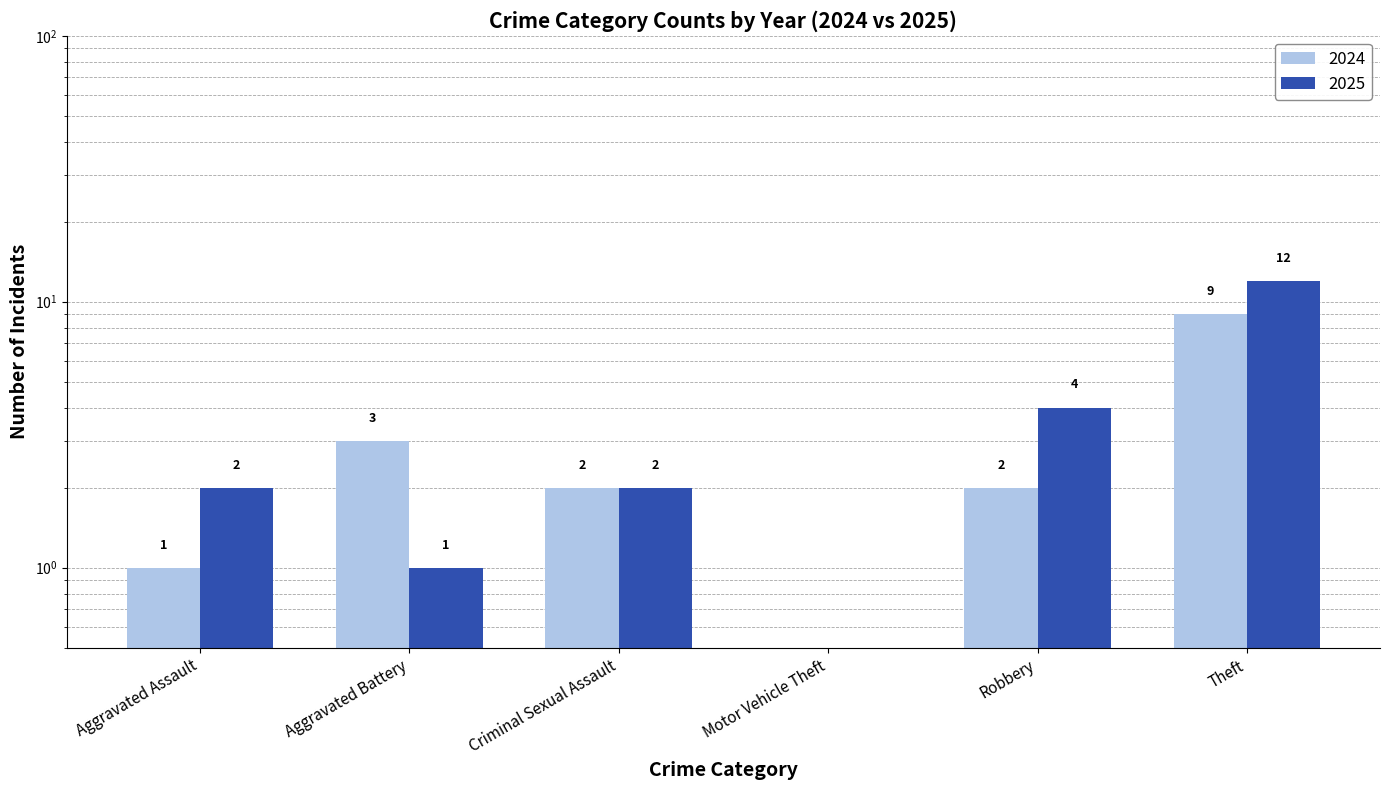

Which series has the largest total across all categories?

2025